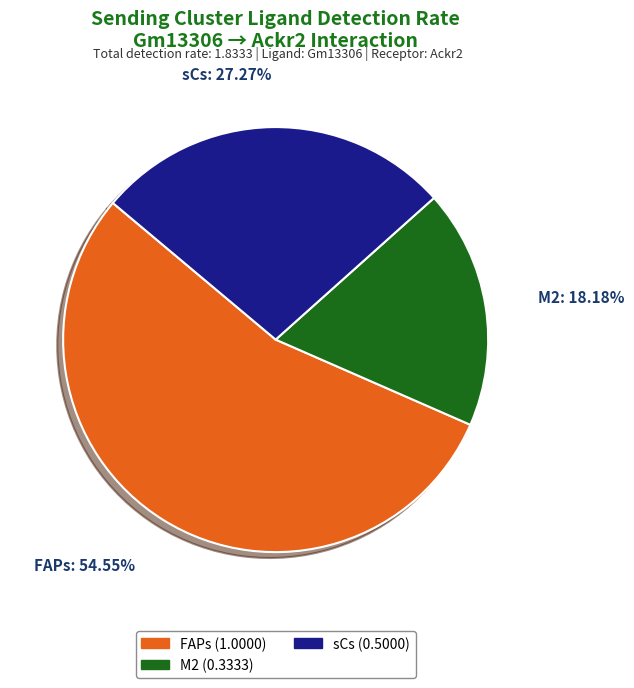

To the nearest percent, what is the combined percentage of sCs and FAPs?

82%